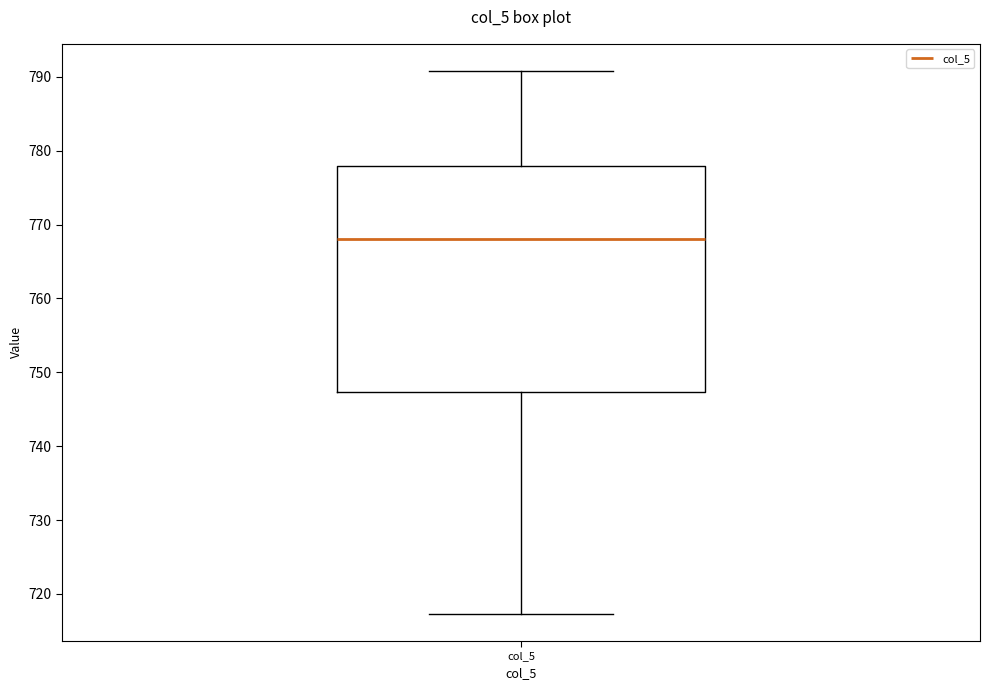

Transcribe this box plot: give where the median line is, the range the box spans, and where the two whiskers end, as read against the y-axis. The values are not printed on the chart, so give them approximately, as read against the axis.

median 768, box 747 to 778, whiskers 717 to 791